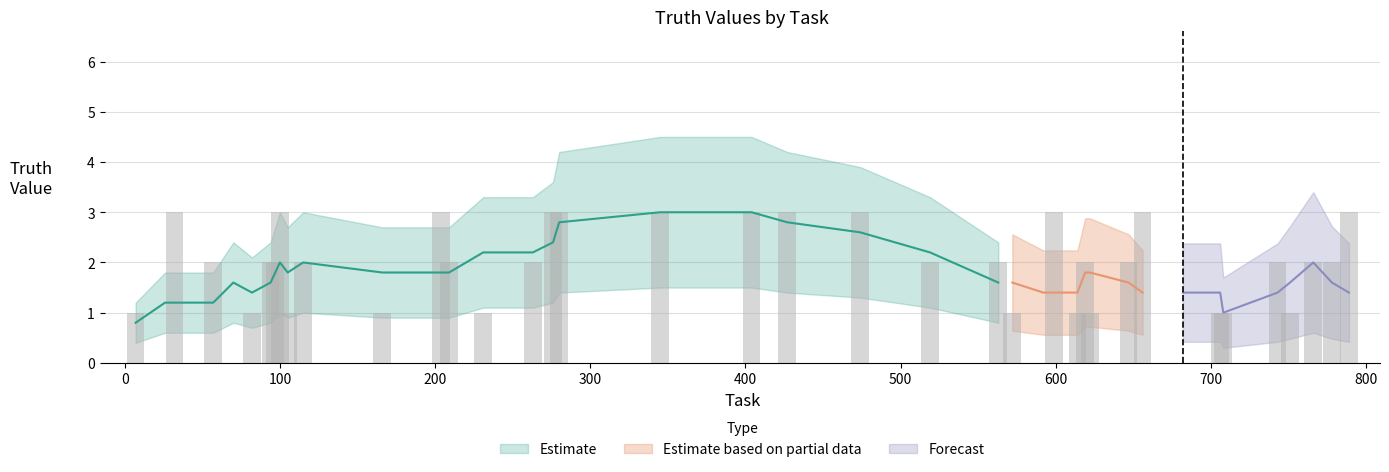

True or false: the data shows 4 at 94.

False